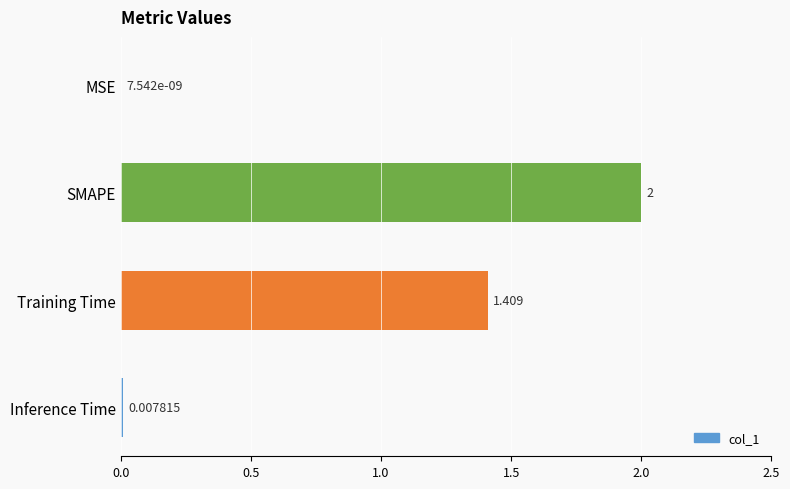

Are the bars horizontal?

Yes